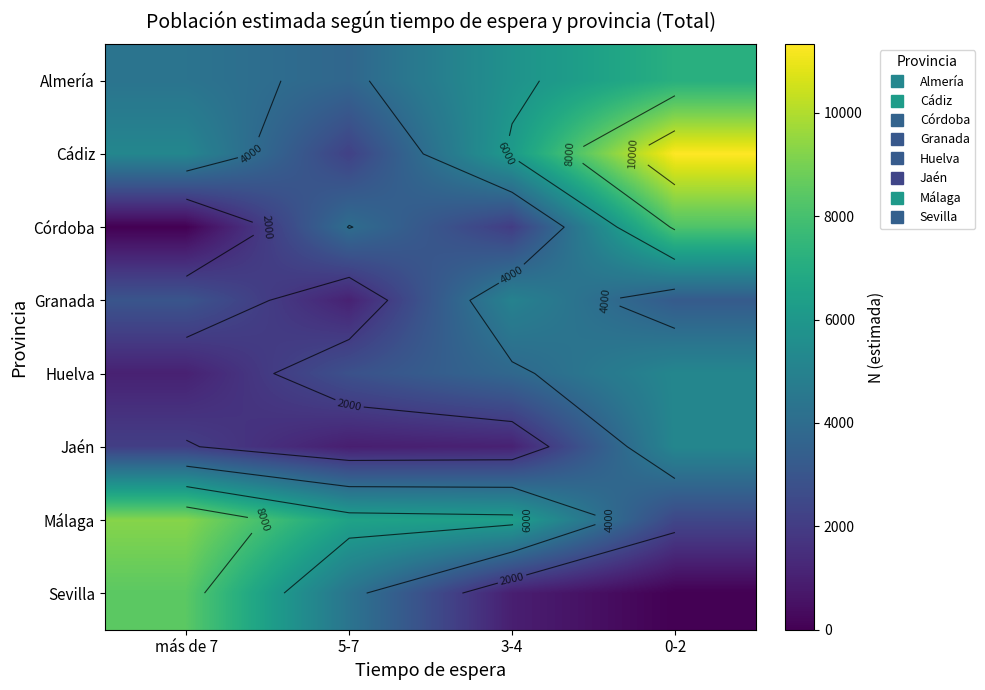

What is the difference between the second highest and second lowest values in the Almería series?

1424